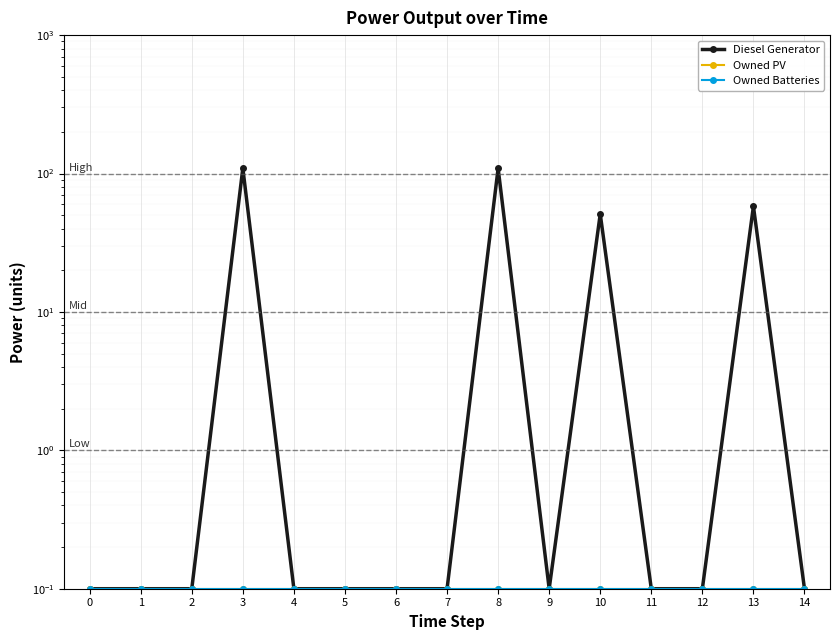

What are all the series names shown in the legend?

Diesel Generator, Owned PV, Owned Batteries